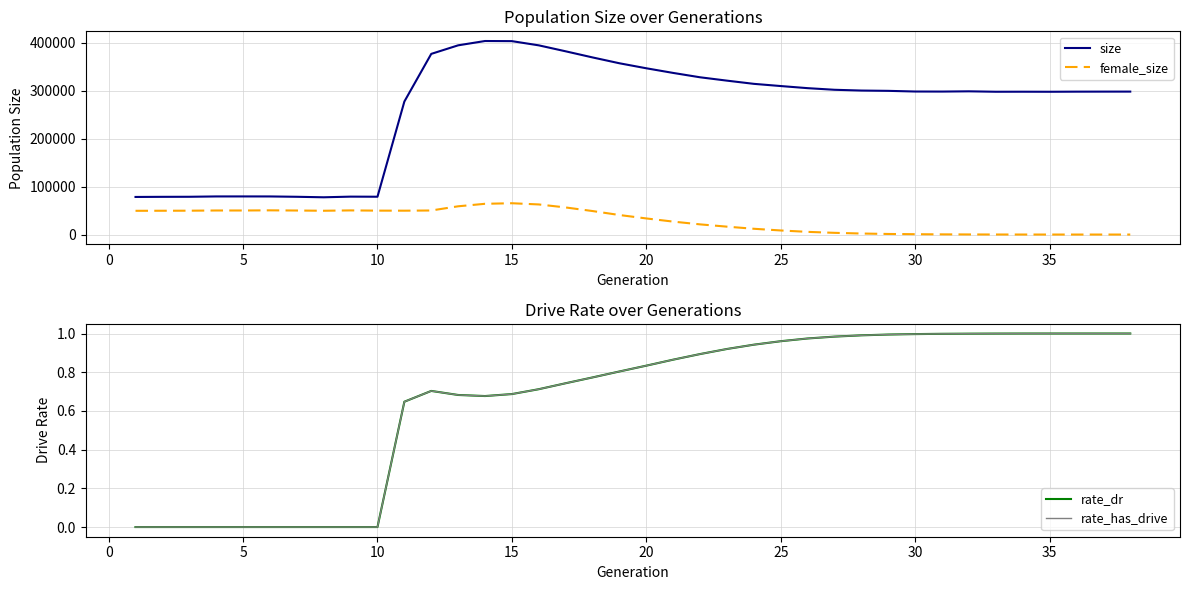

True or false: size and female_size intersect in this chart.

False